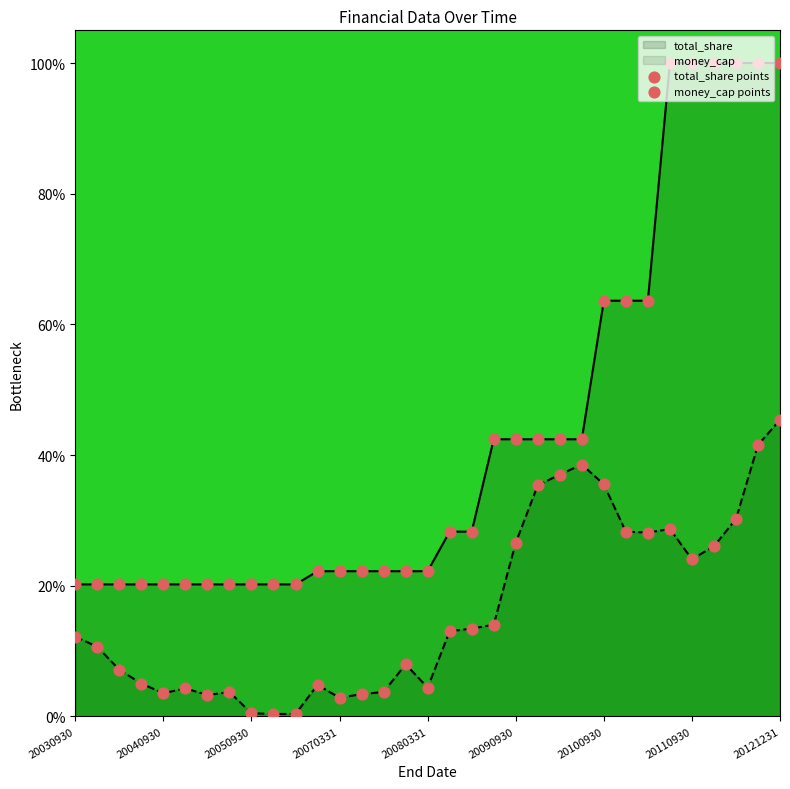

At which category is the sum across all series the highest?

20121231